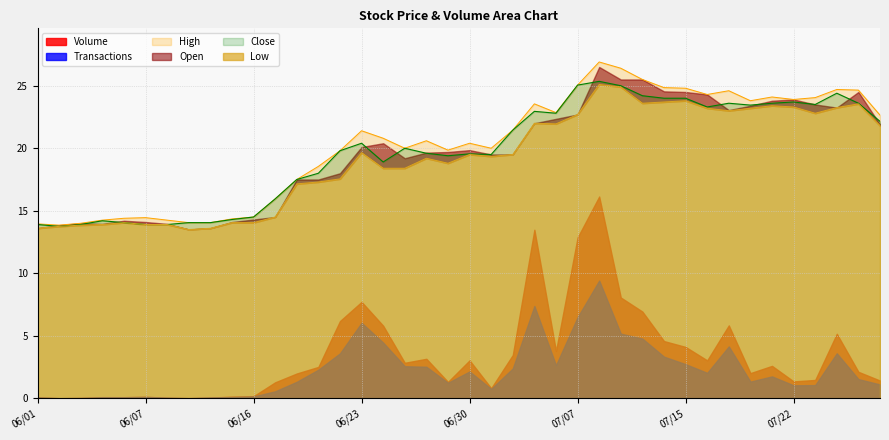

In Open, how many points are lower than both neighbors (excluding endpoints)?

7